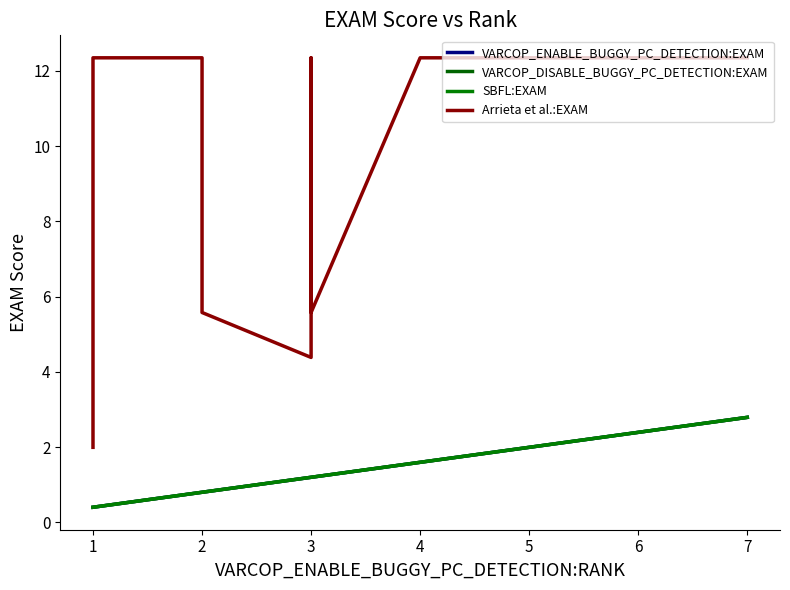

What is the smallest value displayed?

0.4